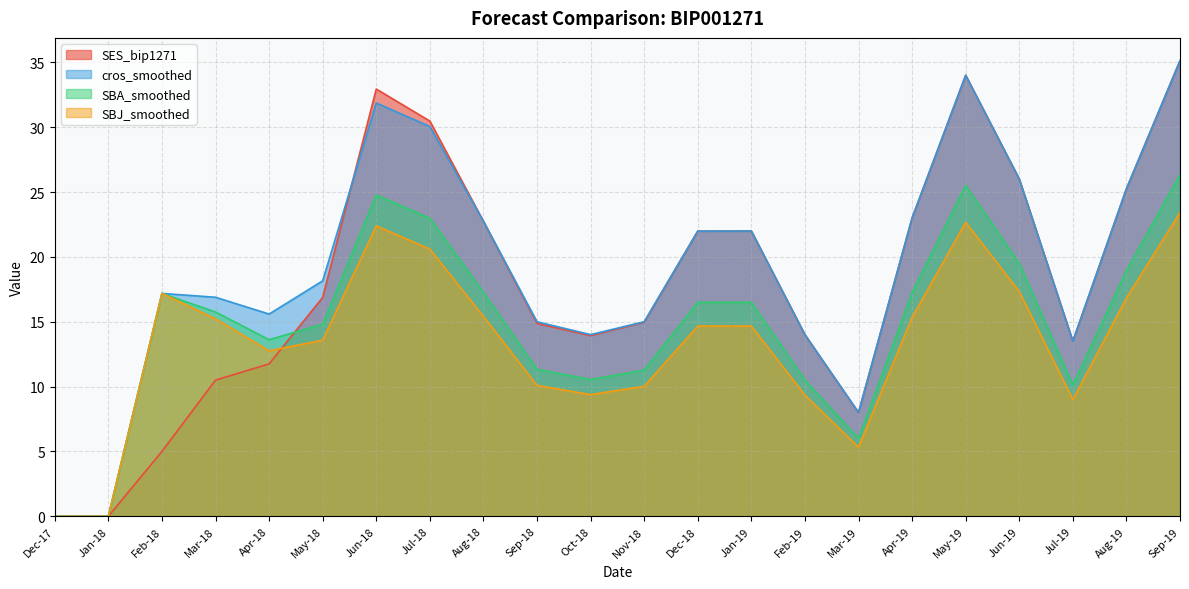

What is the label of the 21st point from the right?

Jan-18